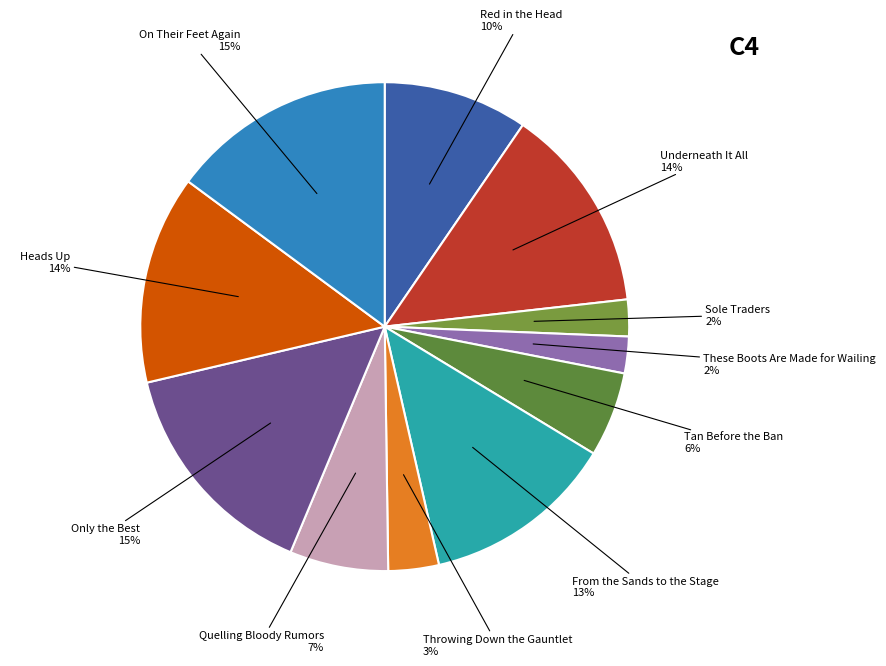

To the nearest percent, what portion does Sole Traders represent?

2%